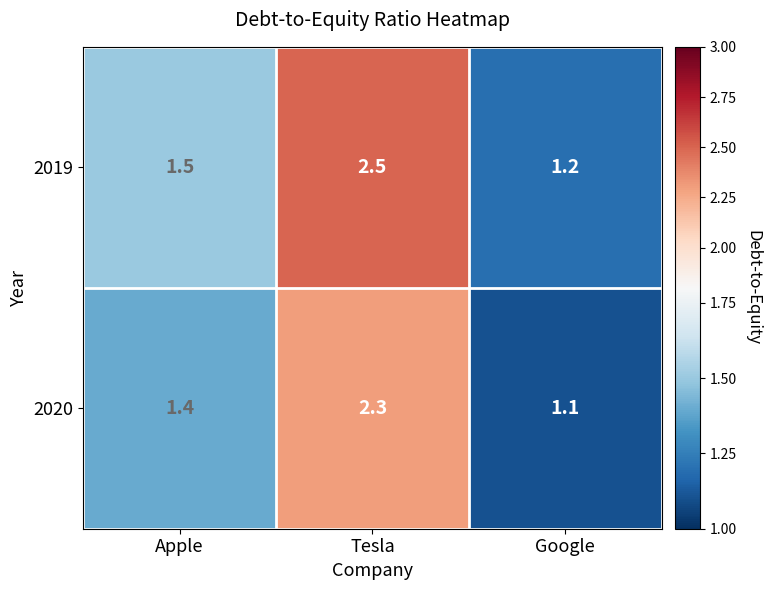

The 2019 series shows 1.5 at Apple. True or false?

True